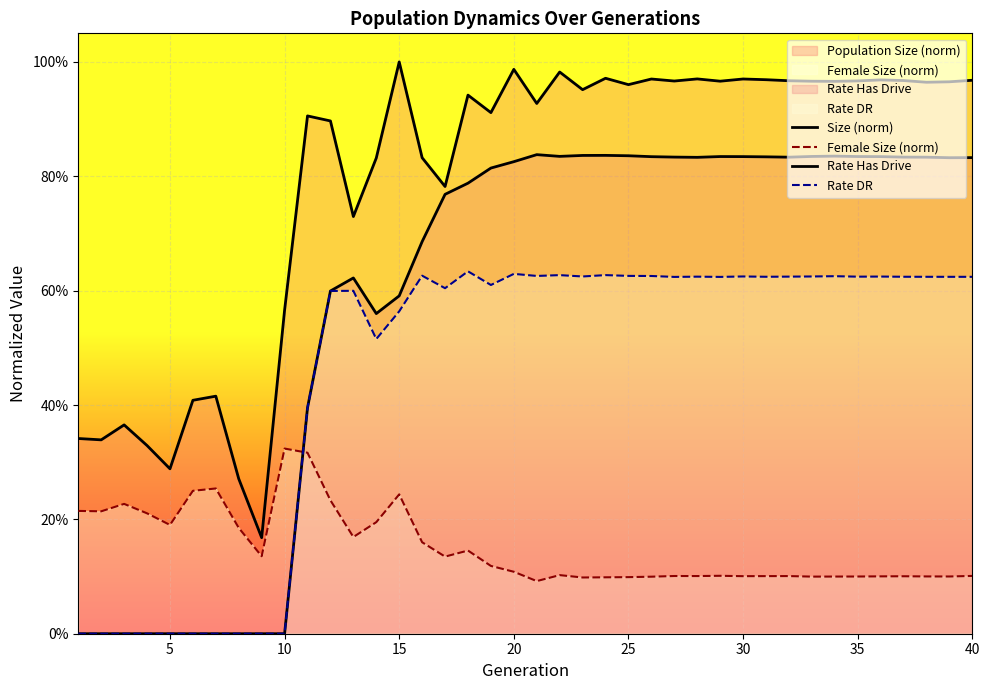

What is the difference between the second highest and second lowest values in the Female Size (norm) series?

0.2